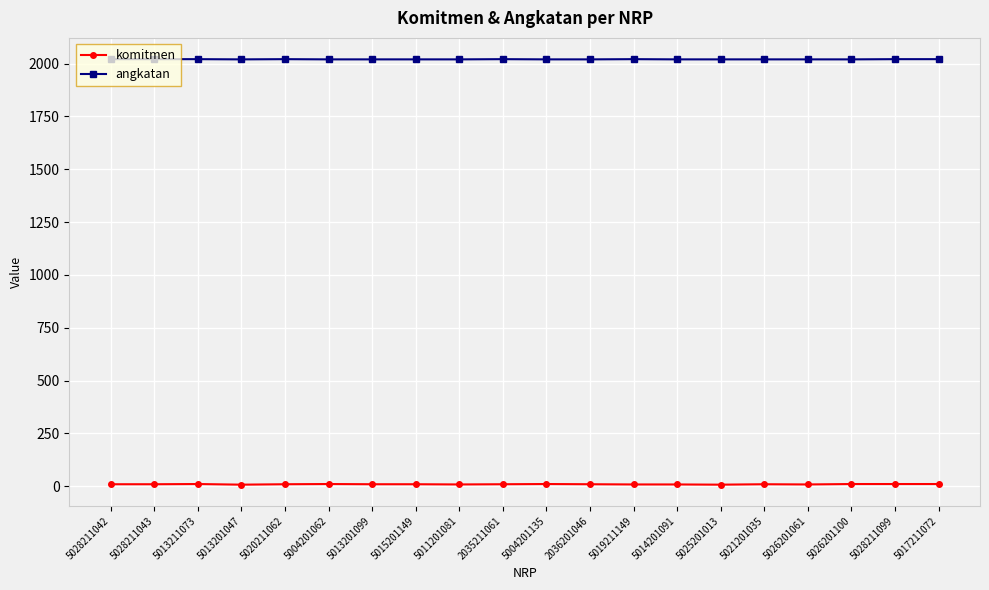

What is the difference between the angkatan values at 5026201100 and 5013211073?

1